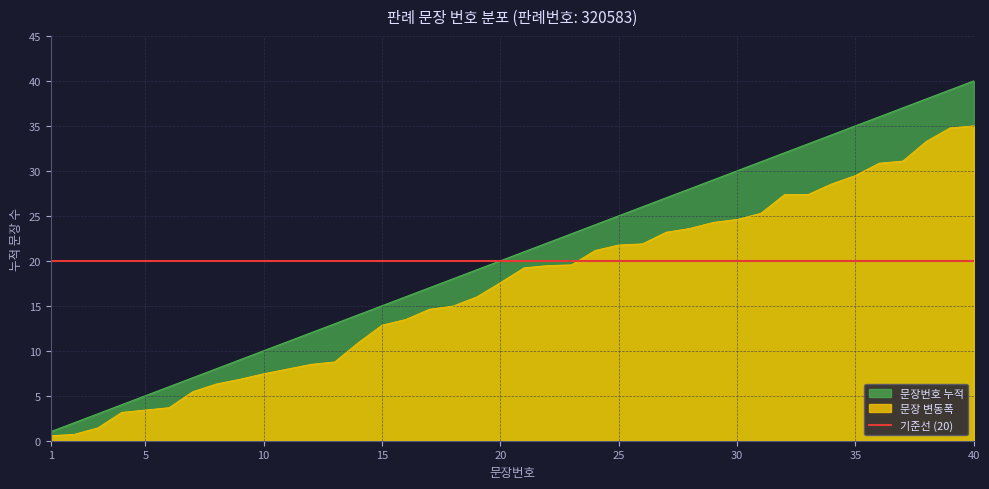

At which label is 누적문장수 closest to 17?

20